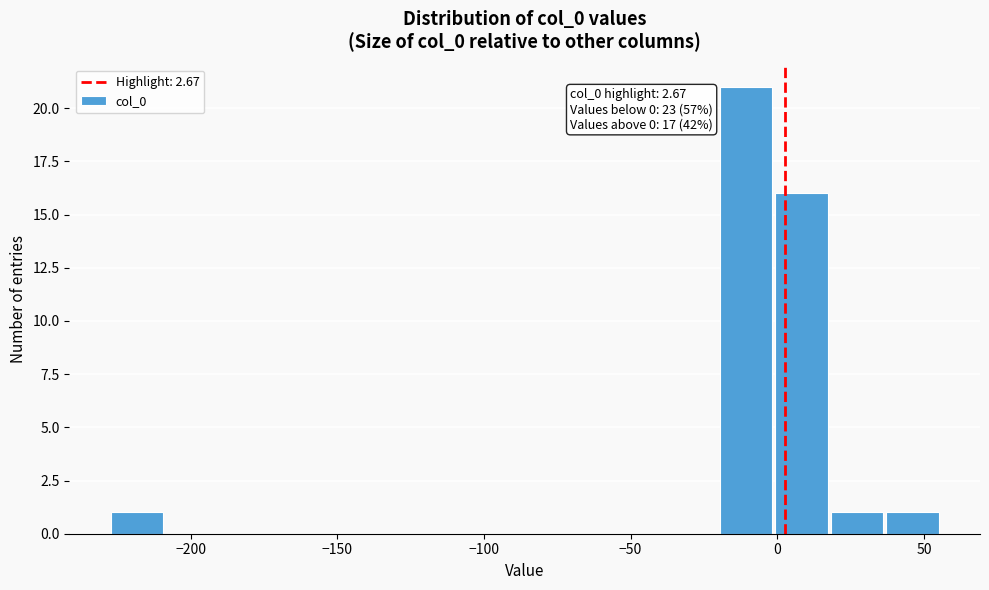

Around what value on the x-axis is the tallest bar? Give the approximate position of its centre, as read against the axis.

-10